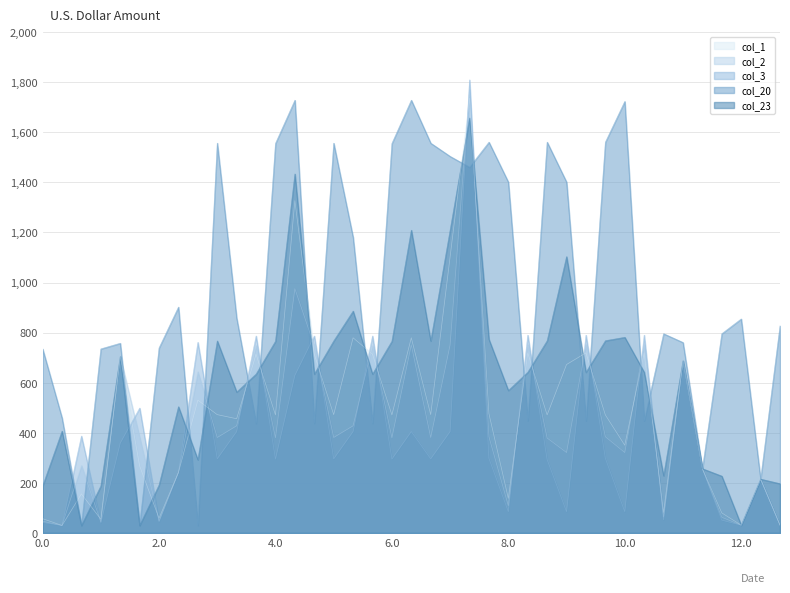

Count the number of data series in this chart.

5